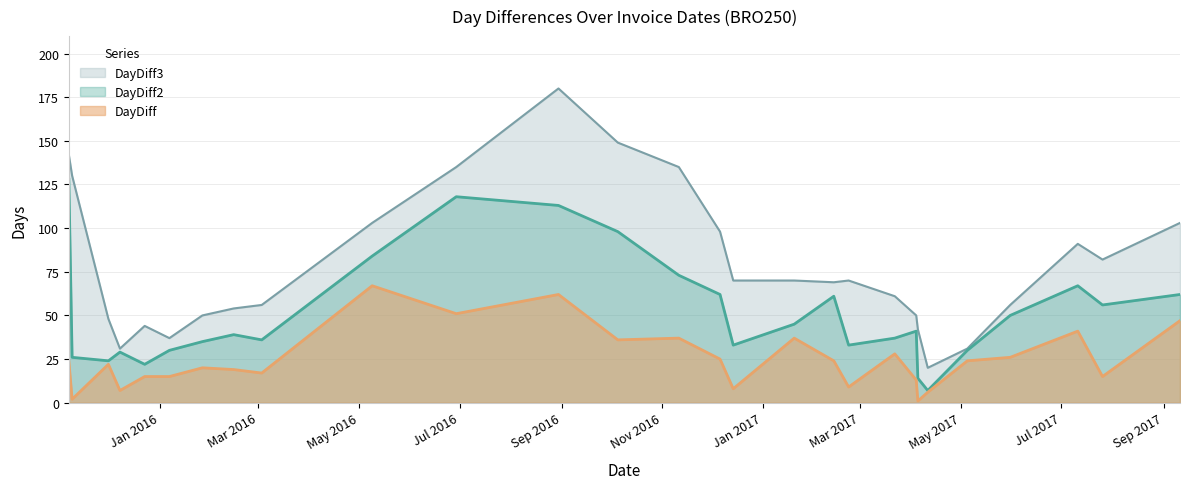

At which category does DayDiff reach its first local peak?

2015-12-01